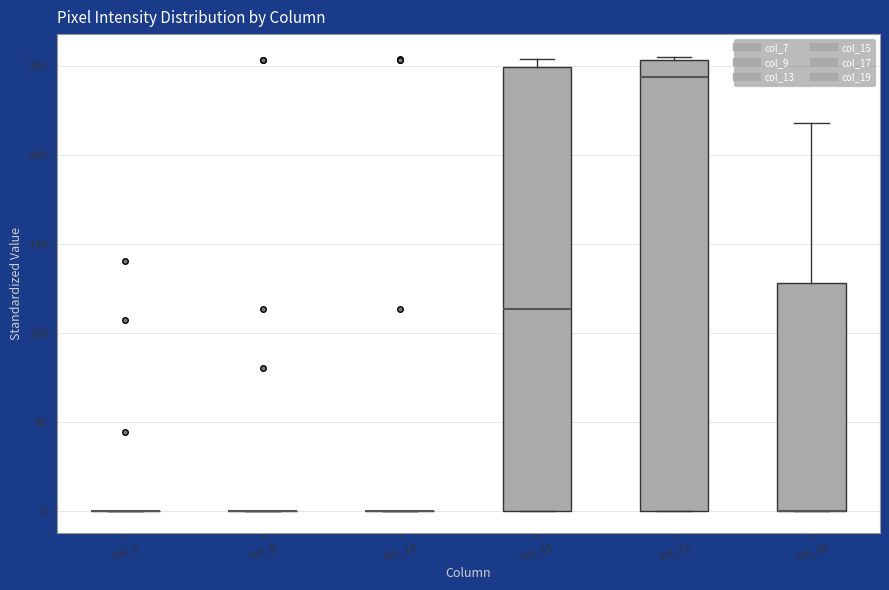

Reading left to right, read every box against the y-axis: the position of its median line, the range the box covers, and the ends of its whiskers. The values are not printed on the chart, so give them approximately, as read against the axis.

col_7: box collapsed to a line at 0, whiskers 0 to 0
col_9: box collapsed to a line at 0, whiskers 0 to 0
col_13: box collapsed to a line at 0, whiskers 0 to 0
col_15: median 115, box 0 to 250, whiskers 0 to 255
col_17: median 245, box 0 to 255, whiskers 0 to 255 (just above the box's upper edge)
col_19: median 0 (drawn on the box's lower edge), box 0 to 130, whiskers 0 to 220